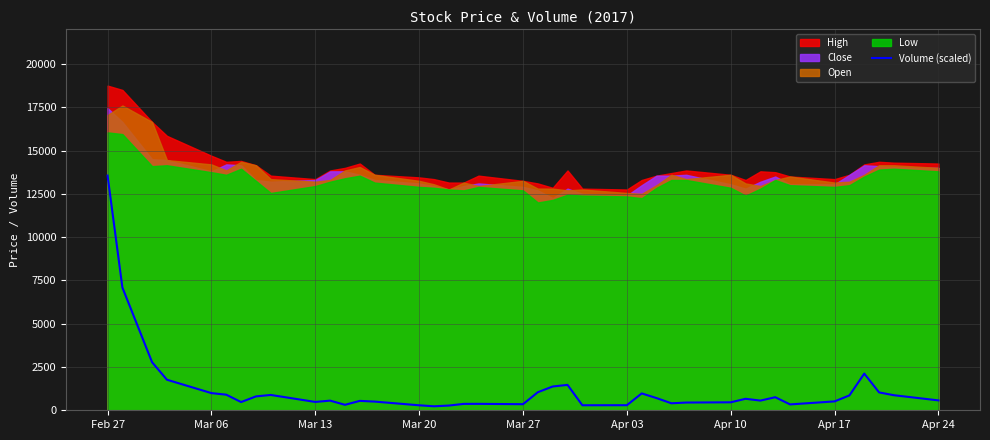

Reading left to right, extract all data points from this chart.

13551.9	7086.6	2774.6	1764.4	991.5	900.2	474.7	801.1	885.0	481.1	557.3	315.3	543.0	501.6	287.4	230.7	272.3	368.6	370.7	351.2	1042.9	1372.9	1466.8	289.7	293.2	973.3	703.7	404.2	446.3	460.3	663.4	559.2	754.4	338.4	513.1	859.8	2117.8	1031.1	869.1	570.6